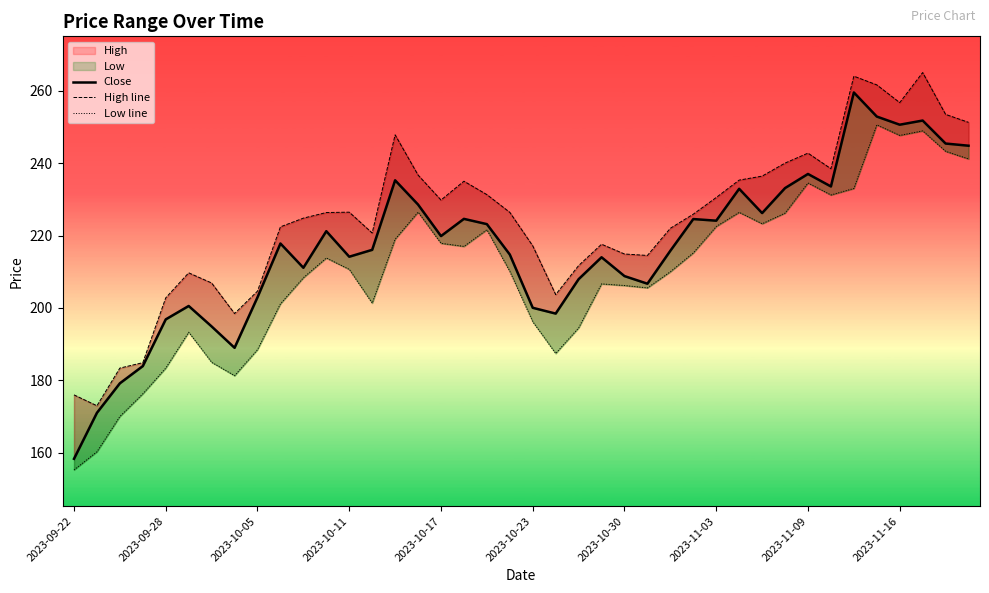

True or false: High line and Close cross at least once.

False